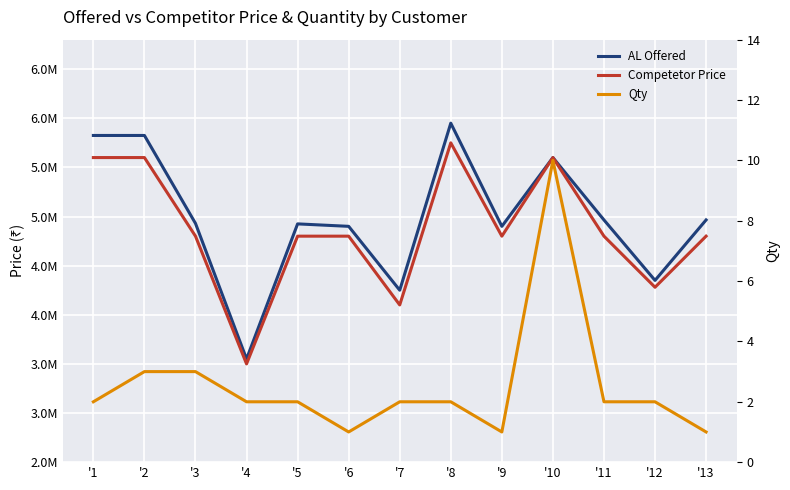

Between '2 and '1, which is larger?

'2